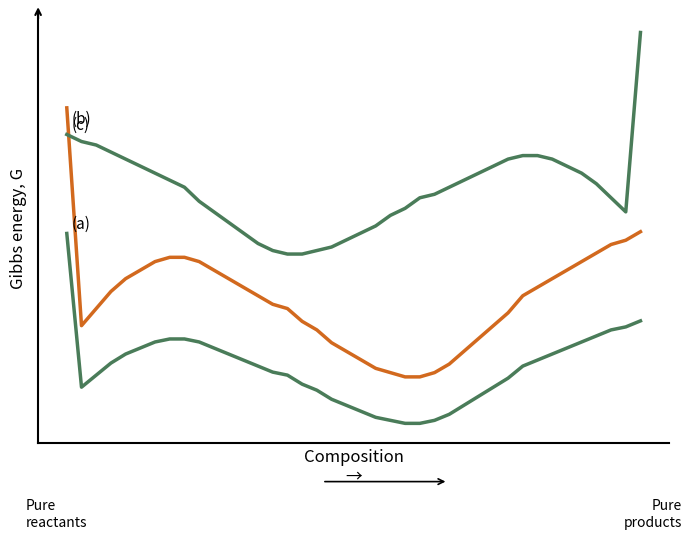

The (a) series shows -63.9 at 19. True or false?

False